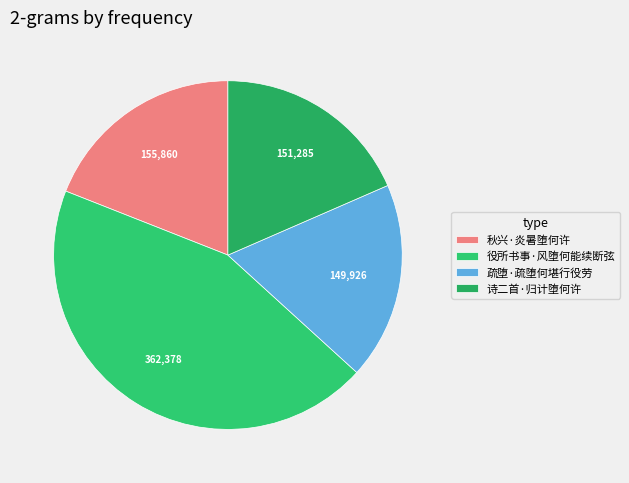

Count the number of slices in the pie.

4